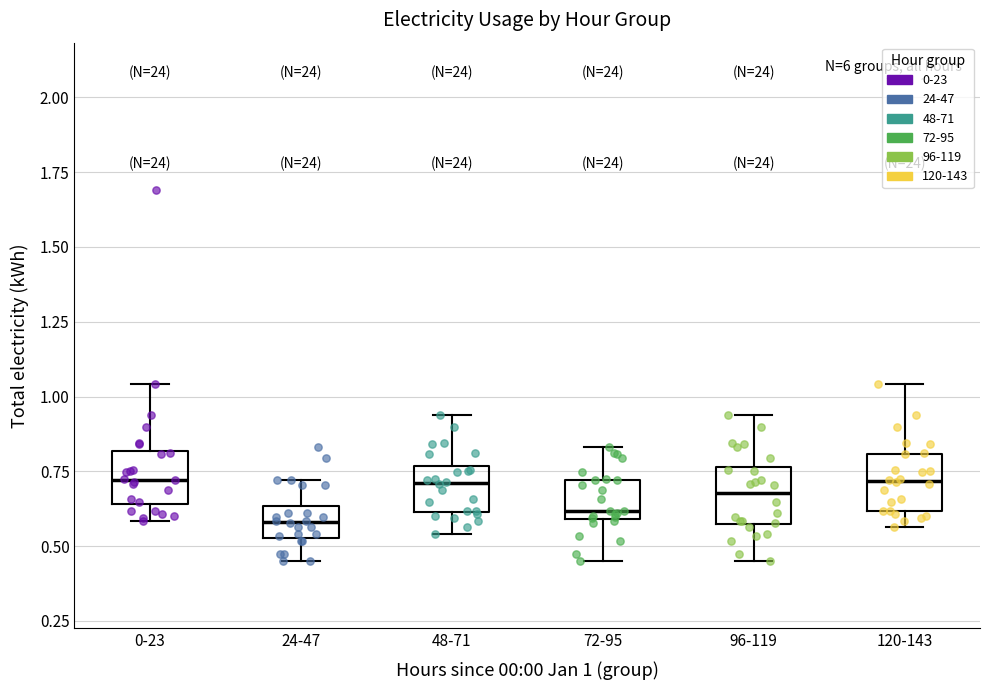

Reading left to right, transcribe this box plot: for each box, give where its median line is, the range the box spans, and where its two whiskers end, as read against the y-axis. The values are not printed on the chart, so give them approximately, as read against the axis.

0-23: median 0.70, box 0.65 to 0.80, whiskers 0.60 to 1.05
24-47: median 0.60, box 0.55 to 0.65, whiskers 0.45 to 0.70
48-71: median 0.70, box 0.60 to 0.75, whiskers 0.55 to 0.95
72-95: median 0.60 (just above the box's lower edge), box 0.60 to 0.70, whiskers 0.45 to 0.85
96-119: median 0.70, box 0.55 to 0.75, whiskers 0.45 to 0.95
120-143: median 0.70, box 0.60 to 0.80, whiskers 0.55 to 1.05